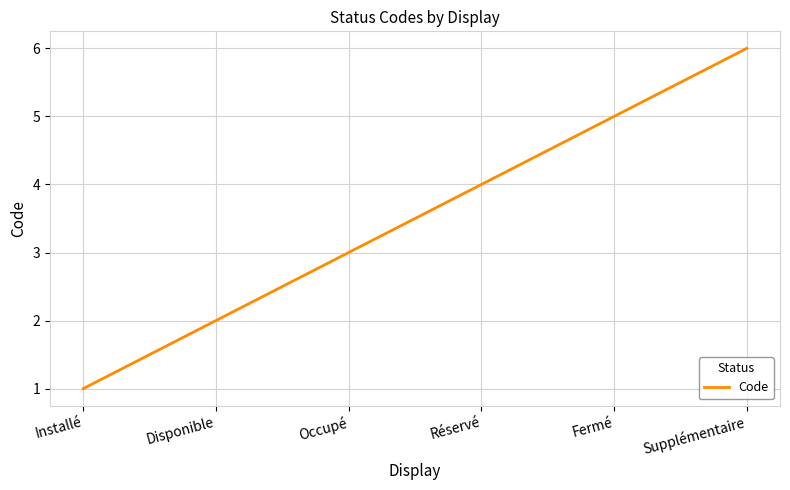

What is the smallest value displayed?

1